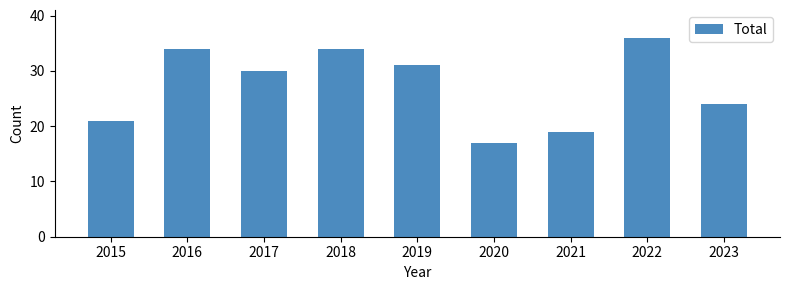

Reading left to right, list all the values displayed in this chart.

21	34	30	34	31	17	19	36	24